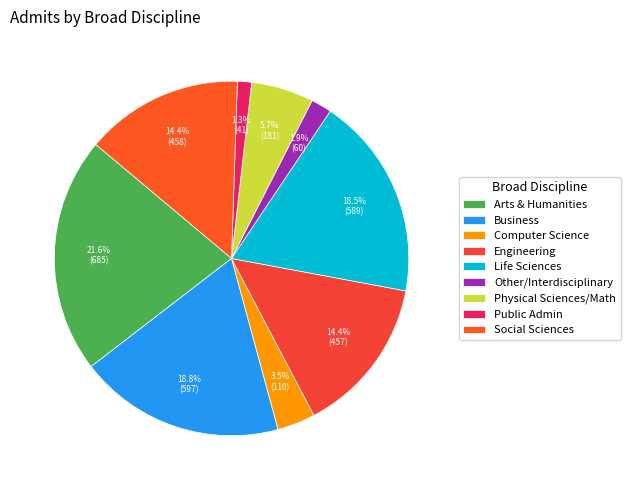

What is the change in value from Computer Science to Public Admin?

-69